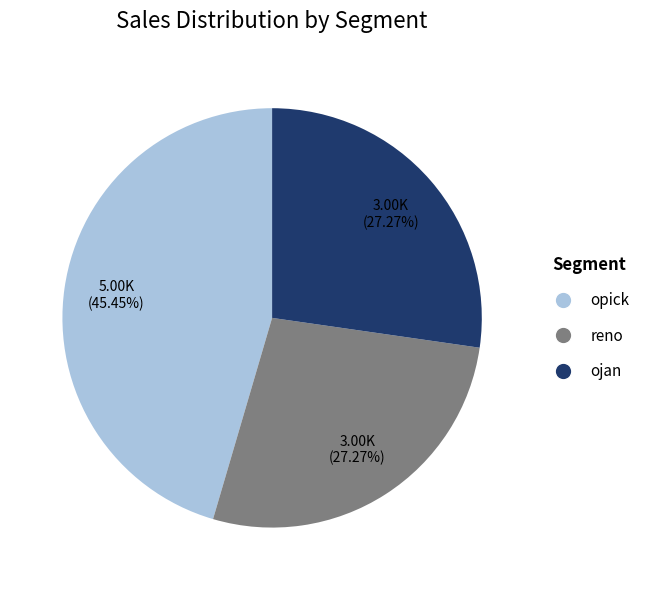

True or false: ojan accounts for 27% of the total.

True